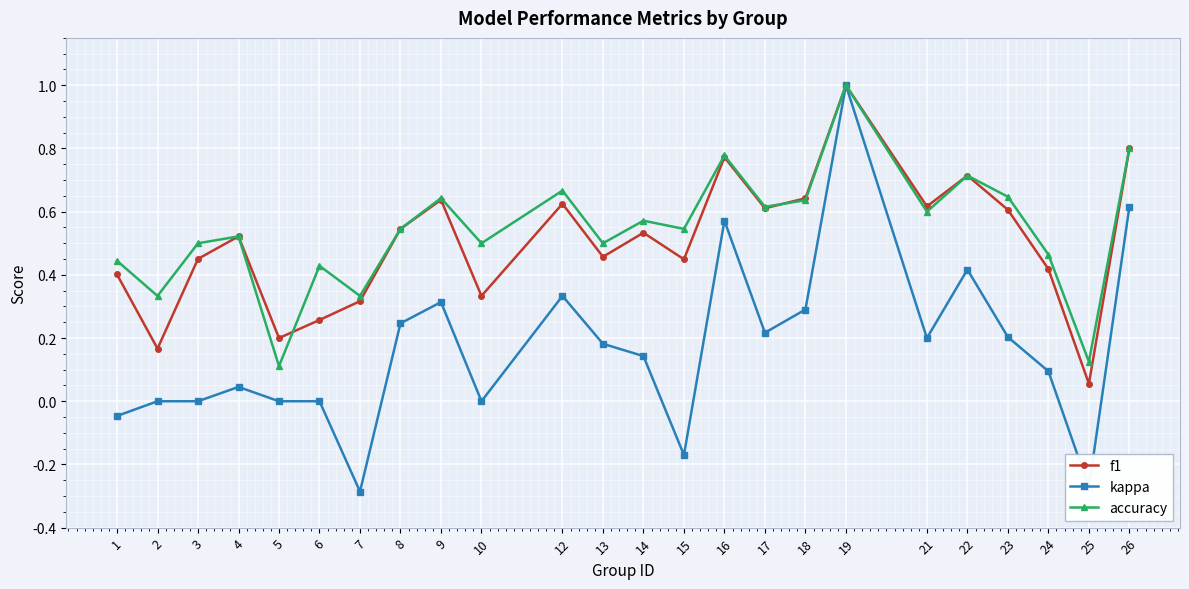

How many lines are shown in the chart?

3